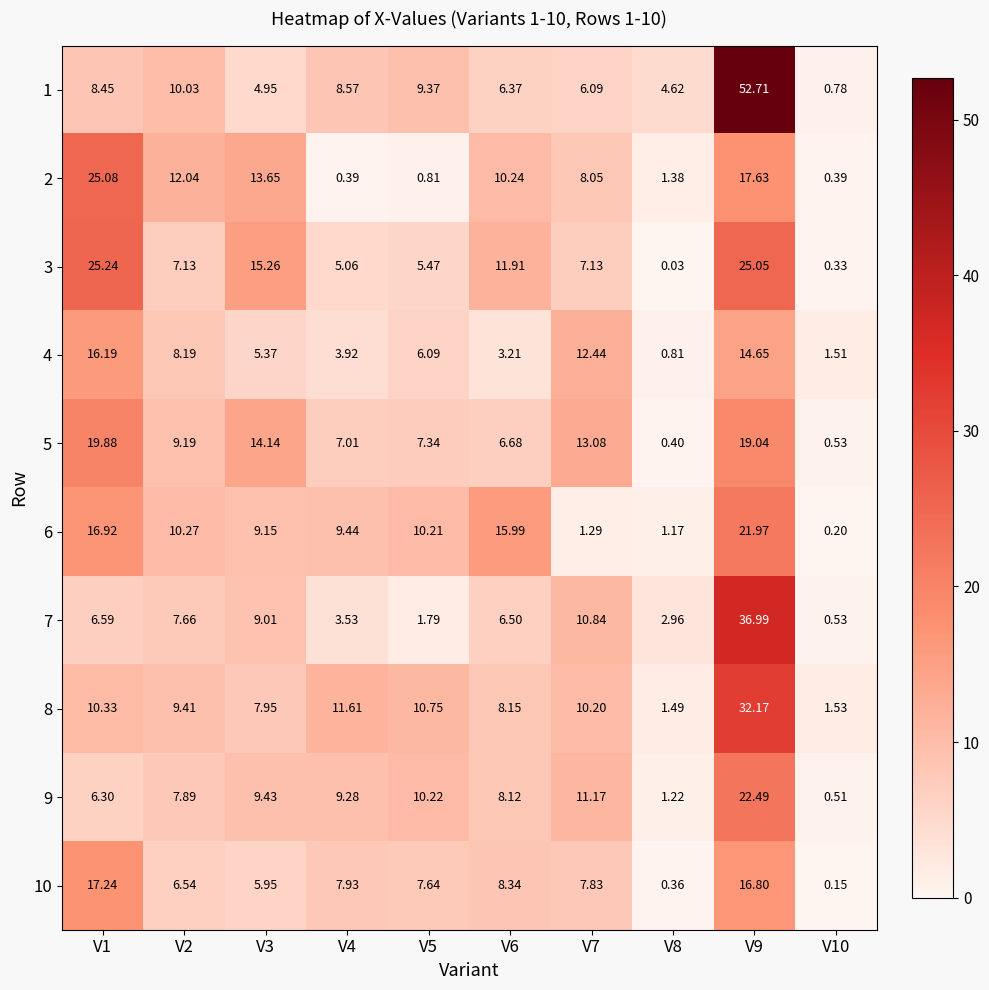

Is the value of 6 at V5 greater than the value of 8 at V10?

Yes